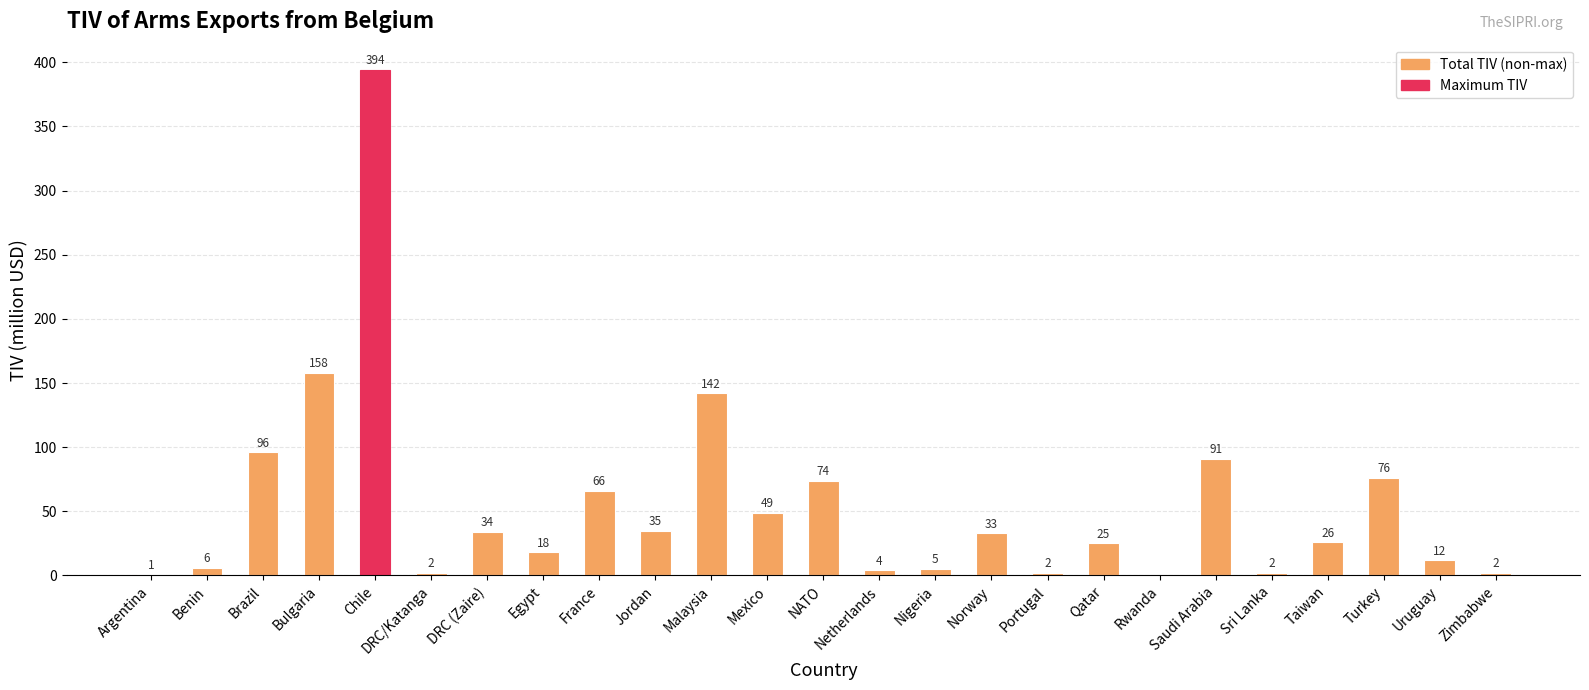

What is the sum of the values at Bulgaria and Mexico?

207